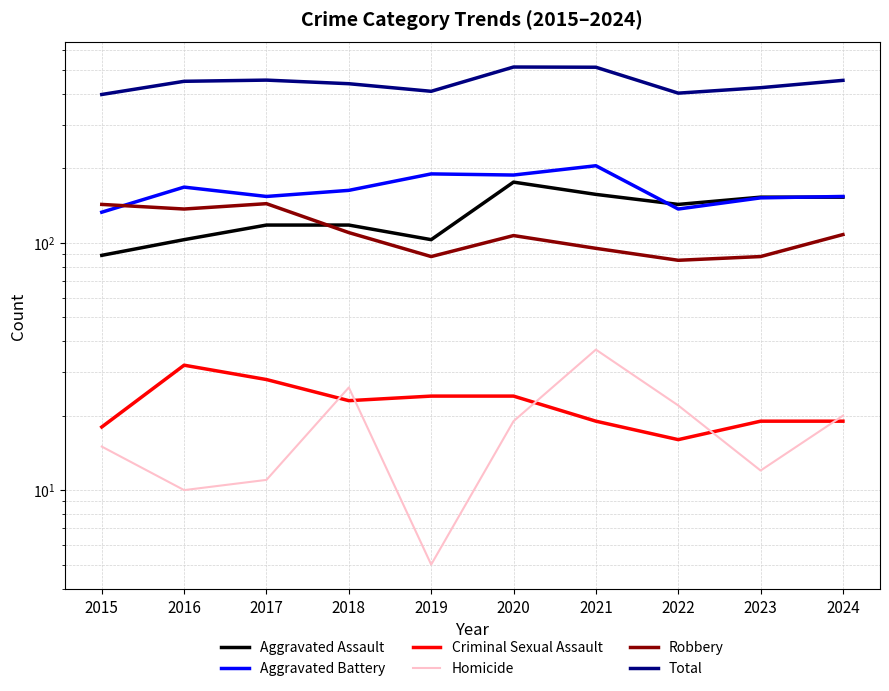

How many data points does each series have?

10